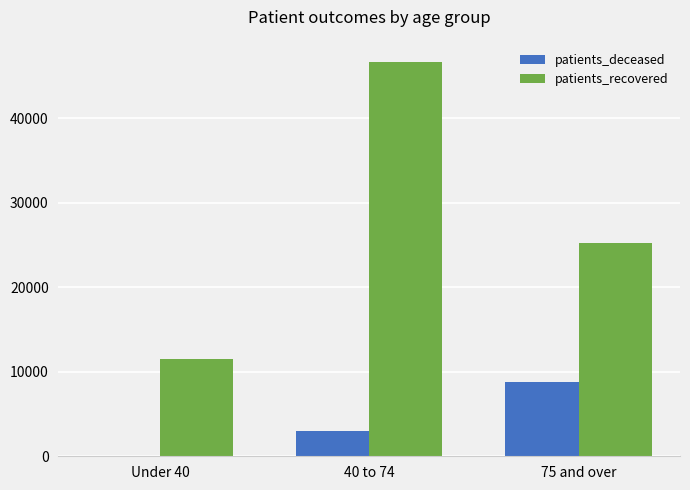

At which category is the sum across all series the highest?

40 to 74